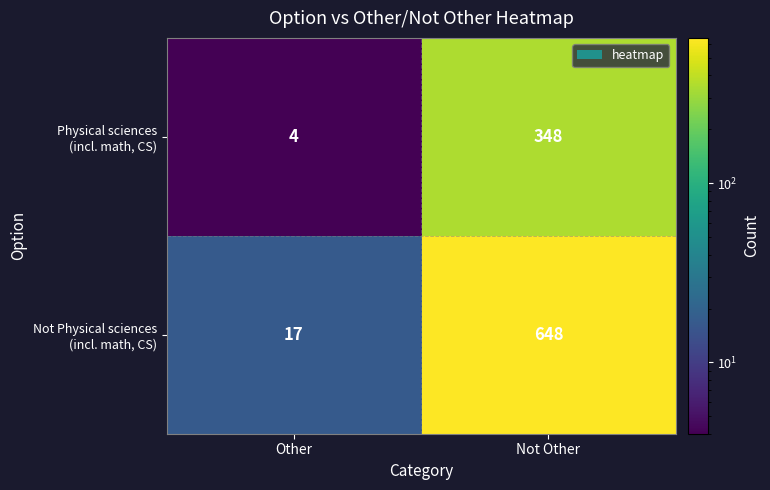

Which category has the lowest value across all series?

Other